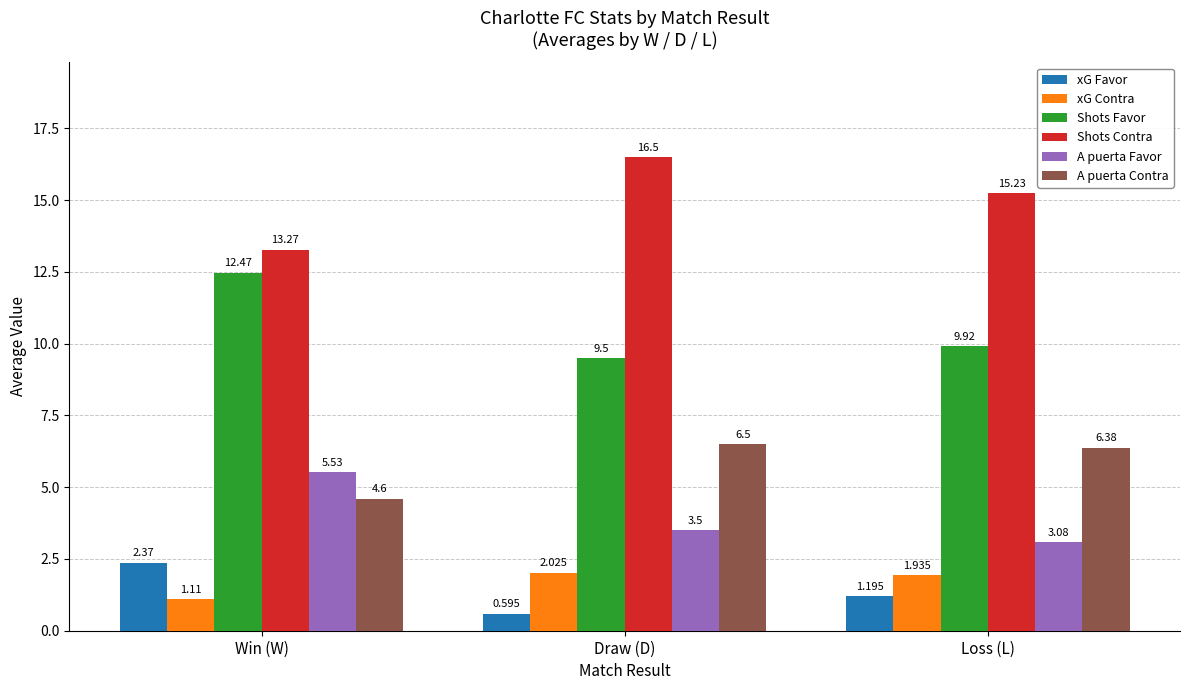

At which category is the sum across all series the highest?

Win (W)